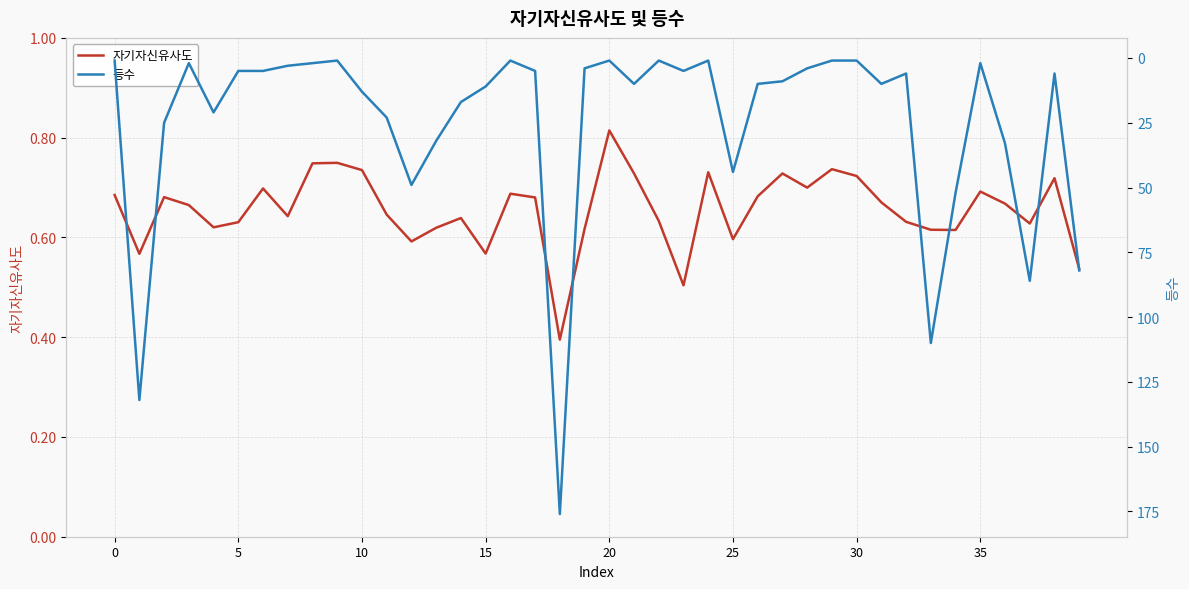

What is the difference between the highest and lowest values at 33?

109.4